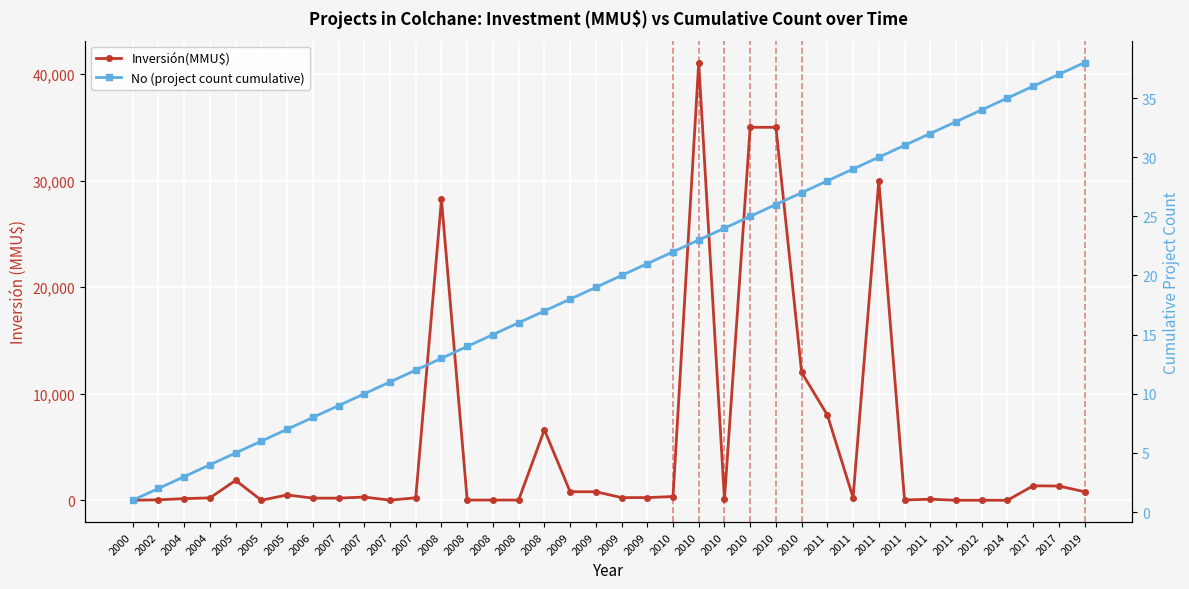

The value of No (project count cumulative) at 2019 is 38. True or false?

True